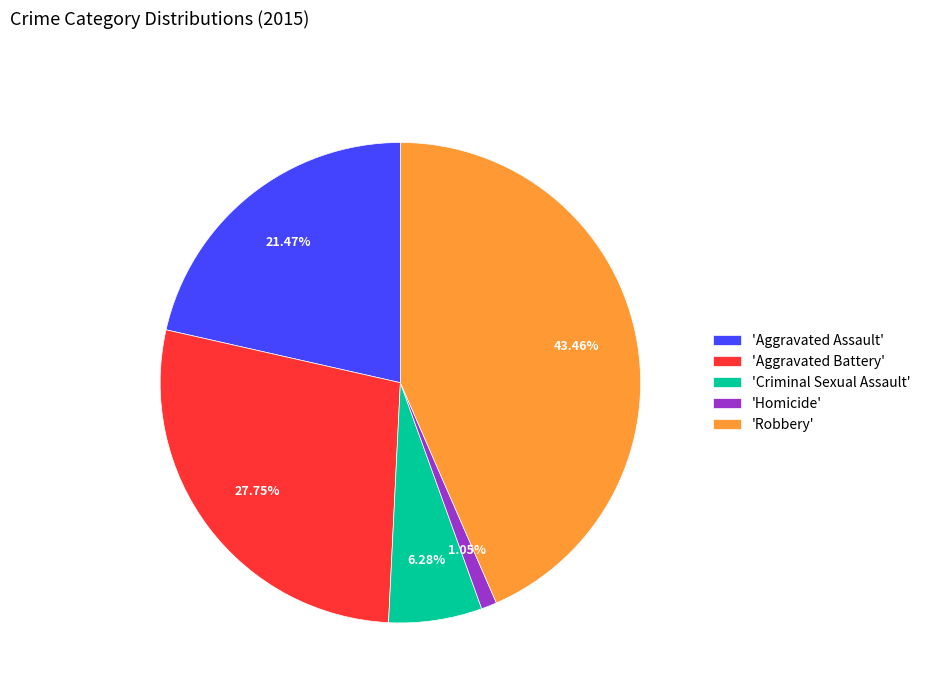

Which slice is the largest?

'Robbery'